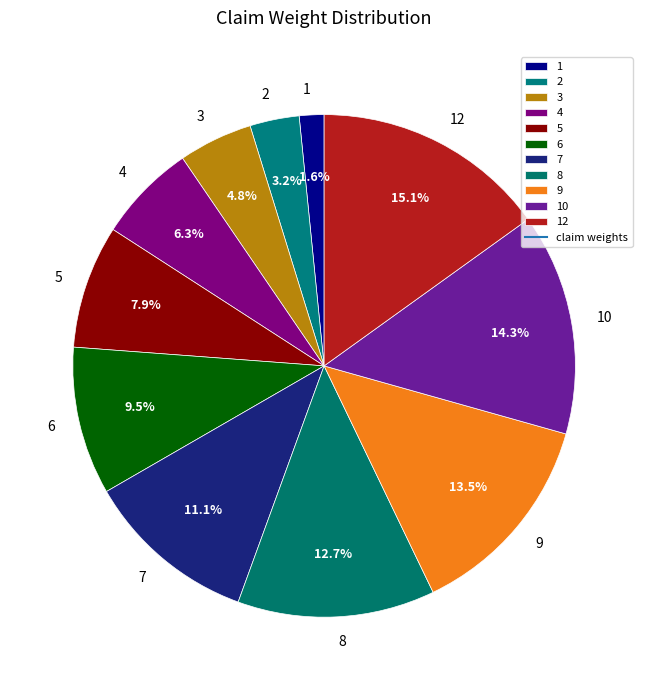

Does 6 represent more than half of the total?

No